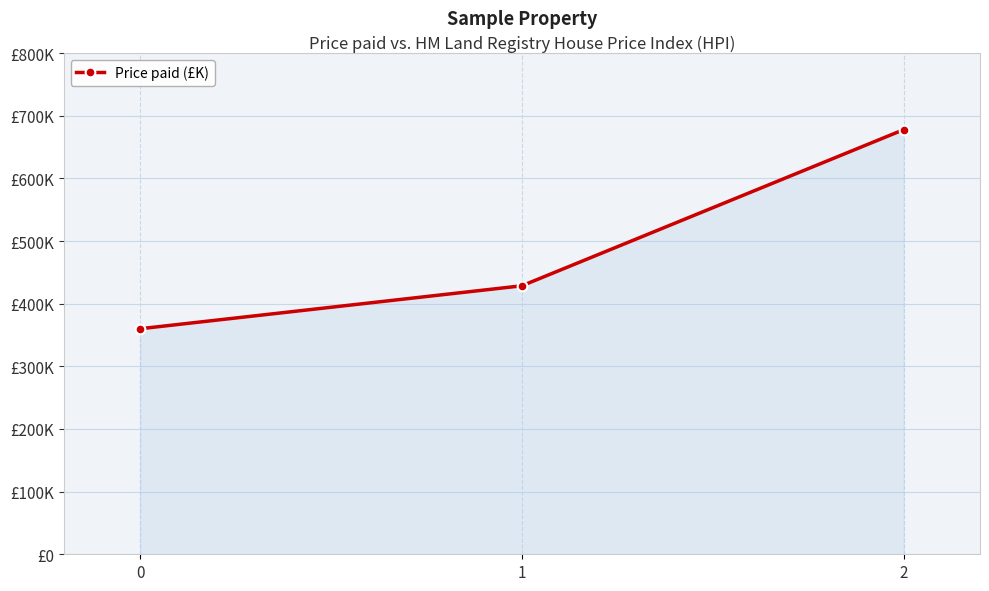

What is the change in value from 0 to 2?

+317.8